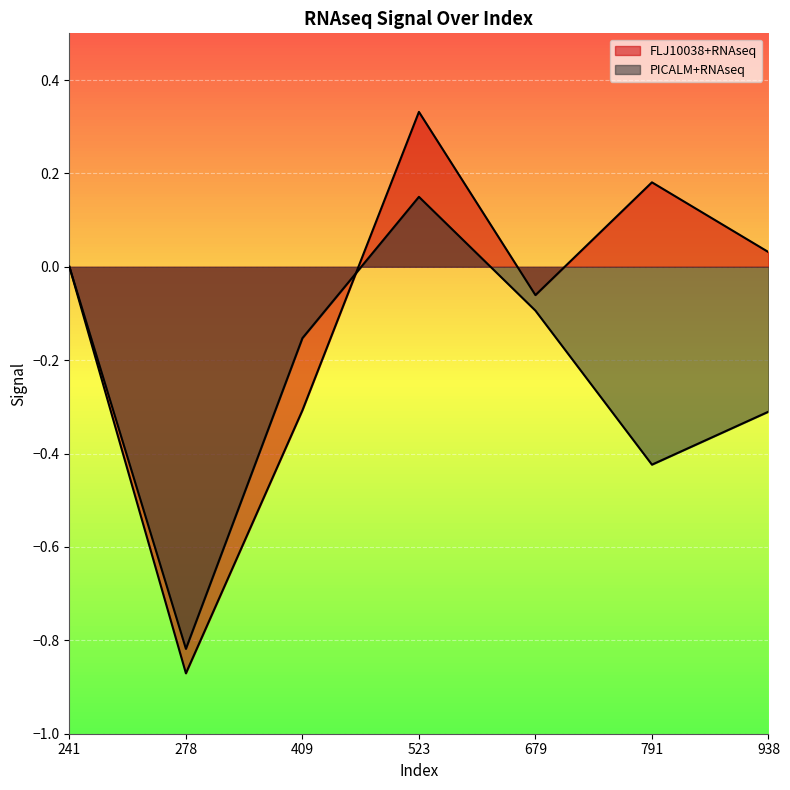

How many lines are shown in the chart?

2